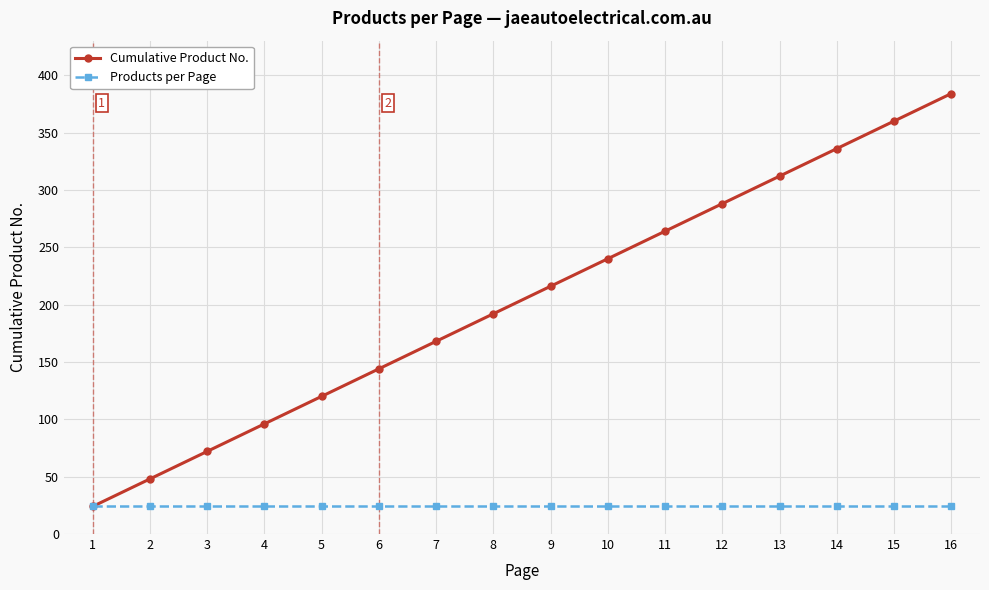

What is the average value of the Cumulative Product No. series?

204